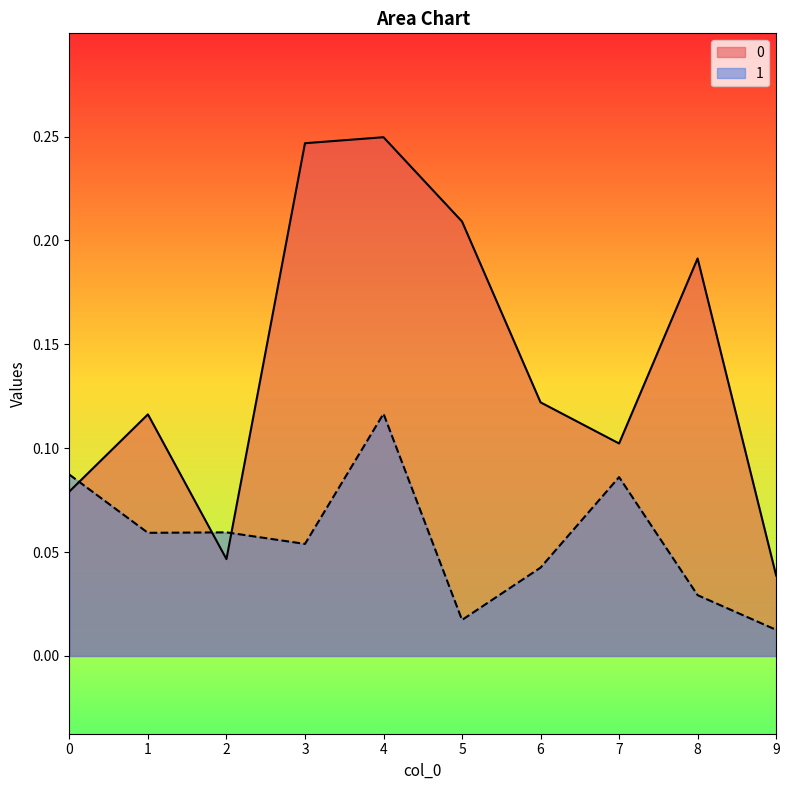

How many lines are shown in the chart?

2